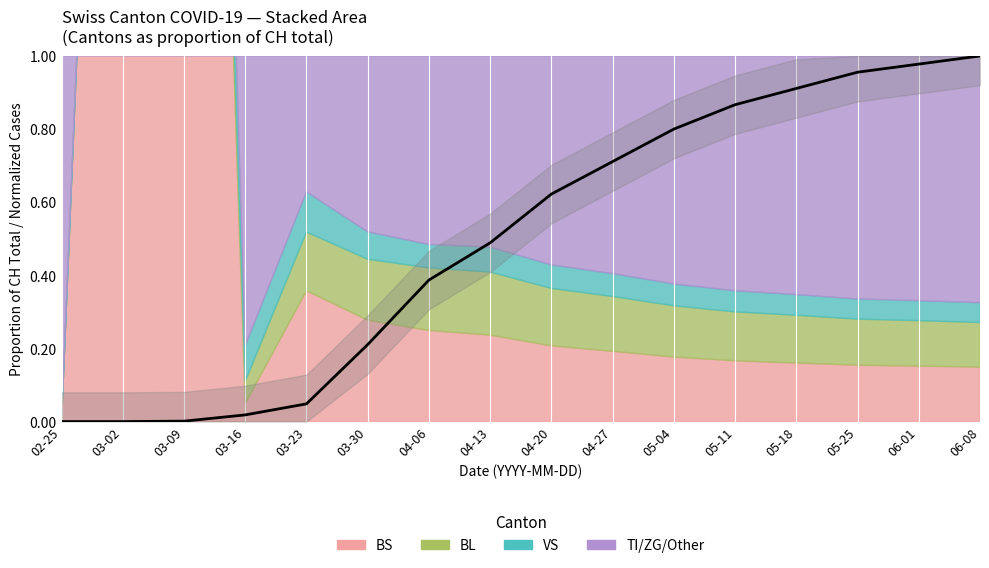

Reading right to left, what are all the values shown in this chart?

1.0	1.0	1.0	0.9	0.9	0.8	0.7	0.6	0.5	0.4	0.2	0.0	0.0	0.0	0.0	0.0